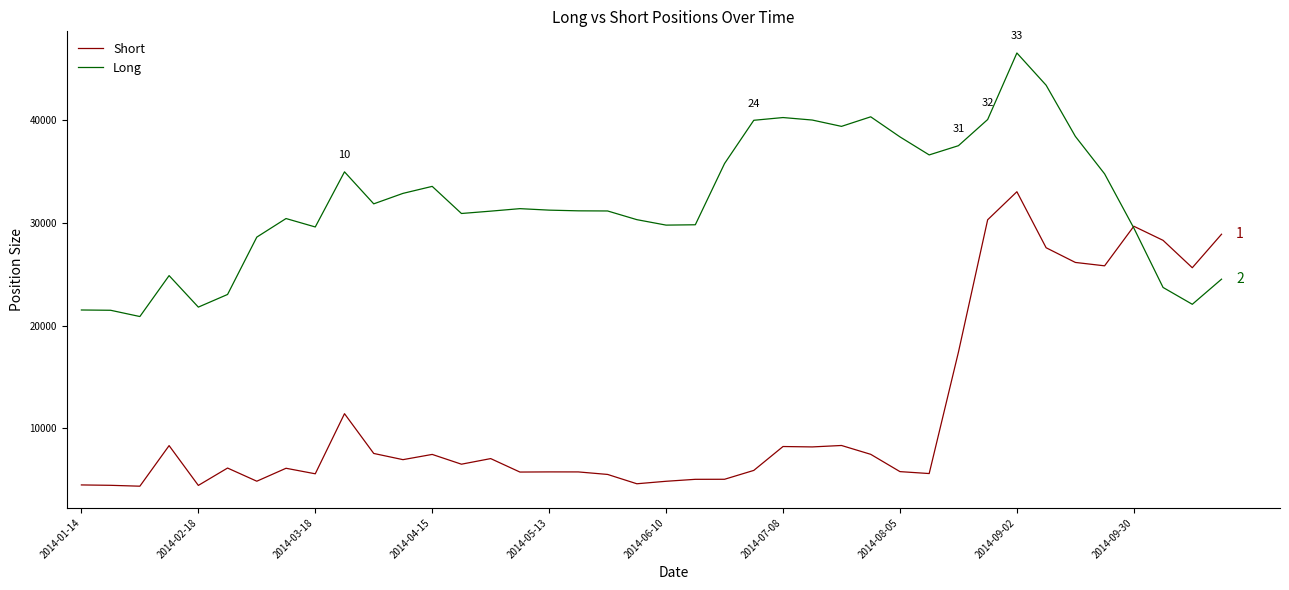

Which series has the largest total across all categories?

Long